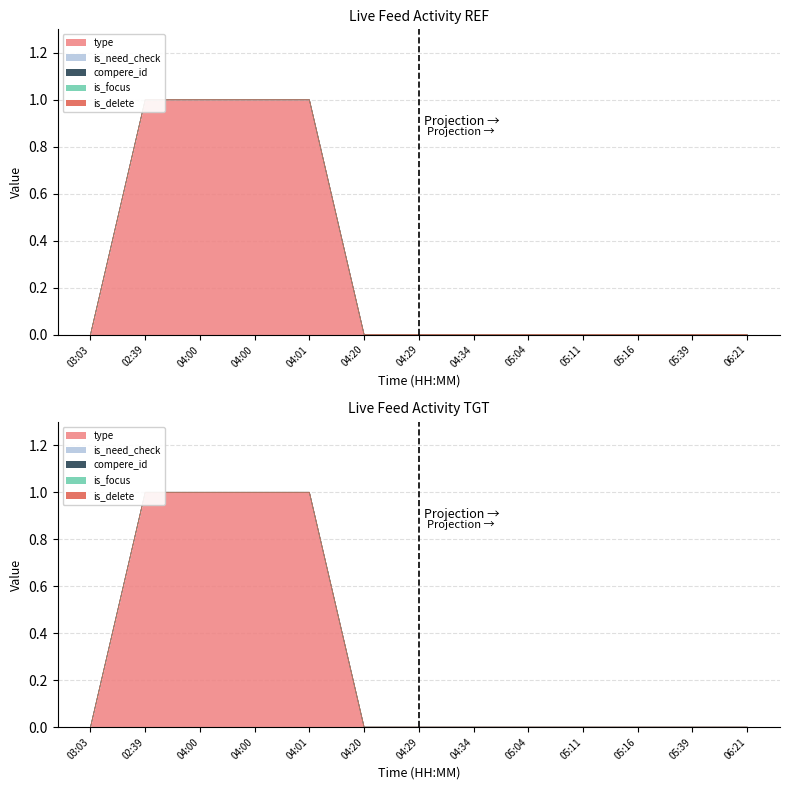

Is it true that type equals 1 at 04:00?

False